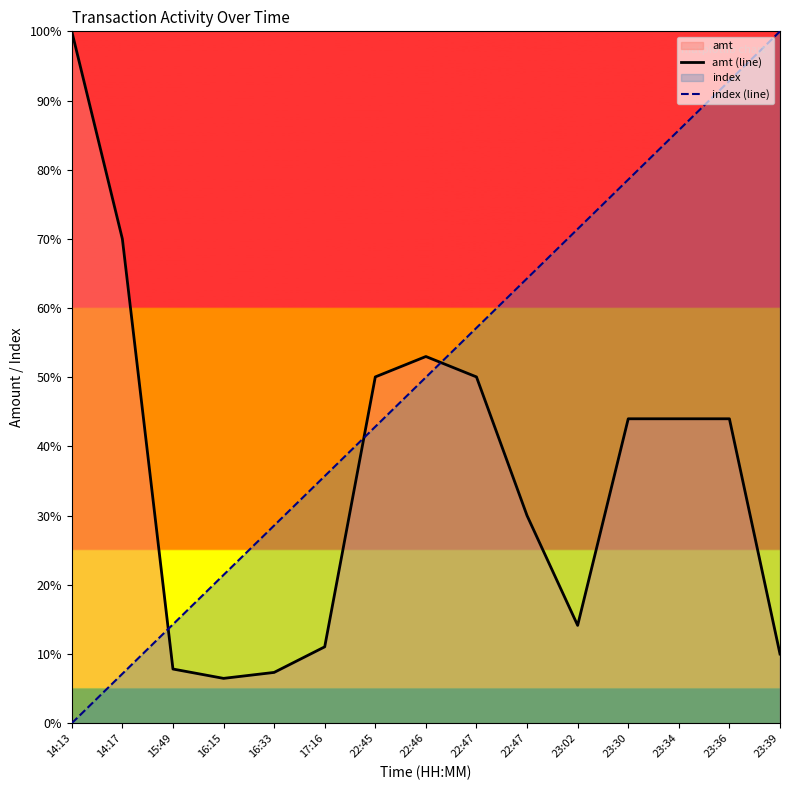

The value of index (line) at 22:45 is 0.6. True or false?

False